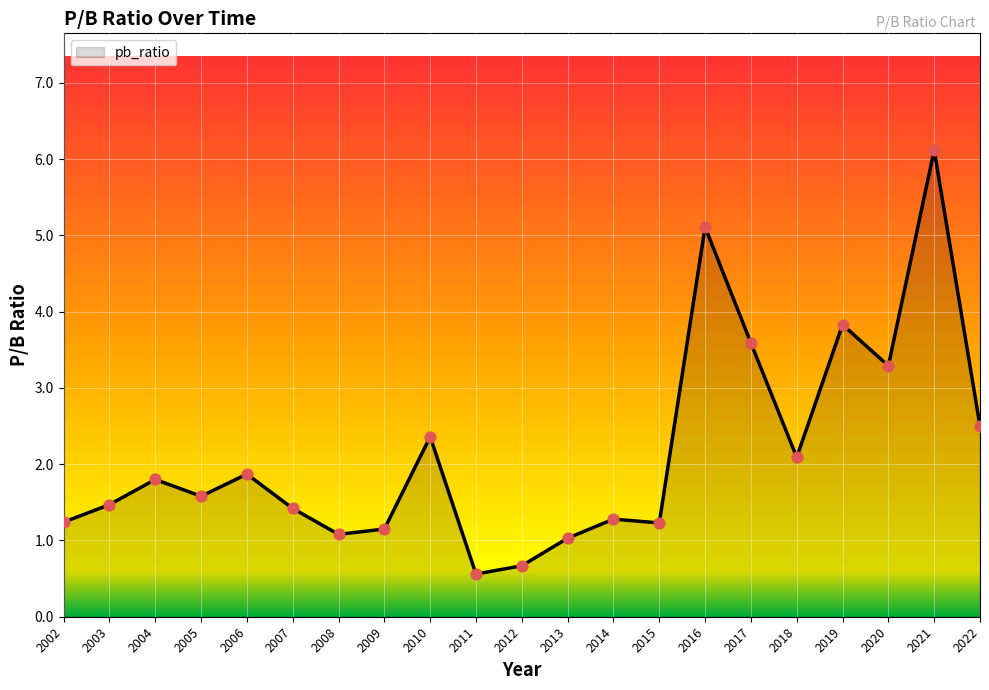

What is the ratio of the value at 2008 to the value at 2014?

0.8